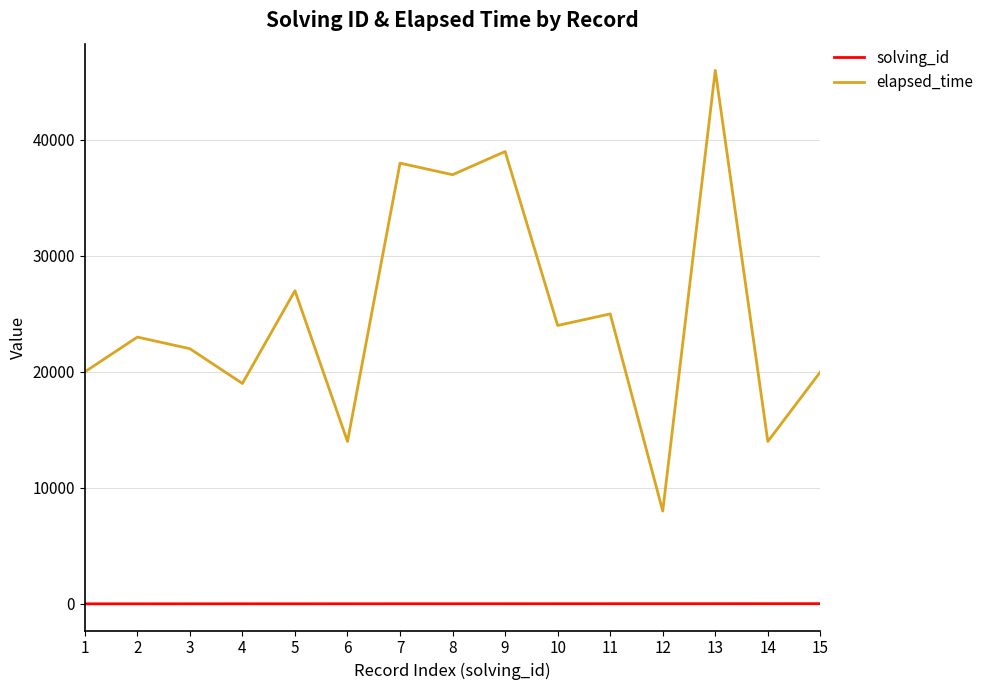

True or false: solving_id and elapsed_time intersect in this chart.

False